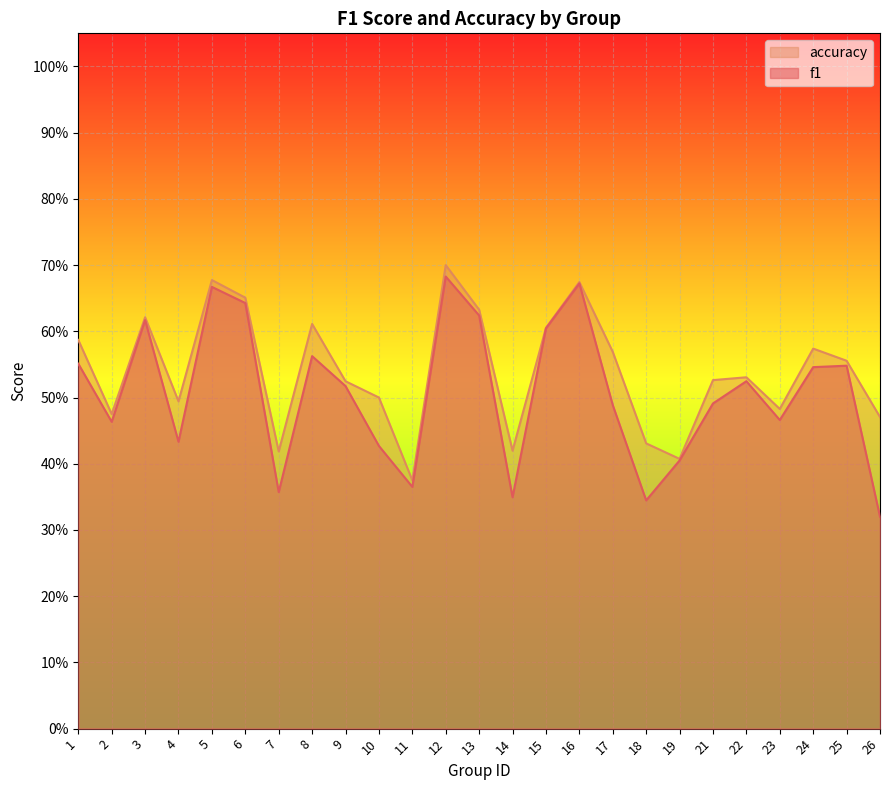

What is the sum of the f1 values at 26 and 3?

0.9